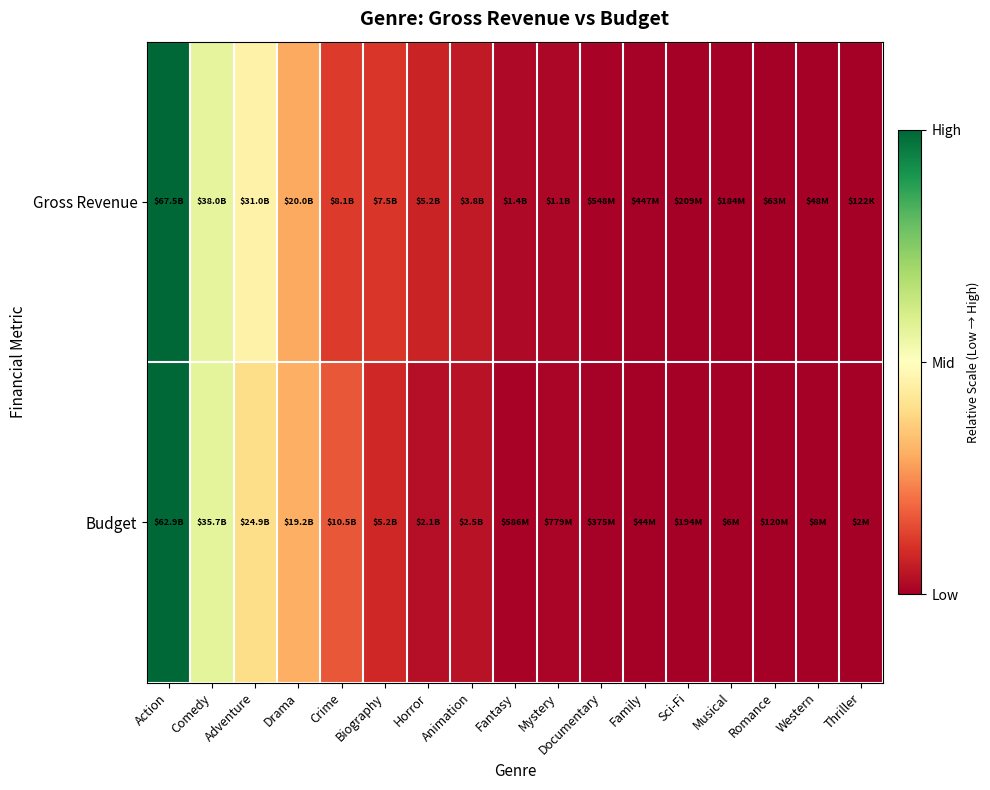

At how many categories does at least one series exceed 0?

16